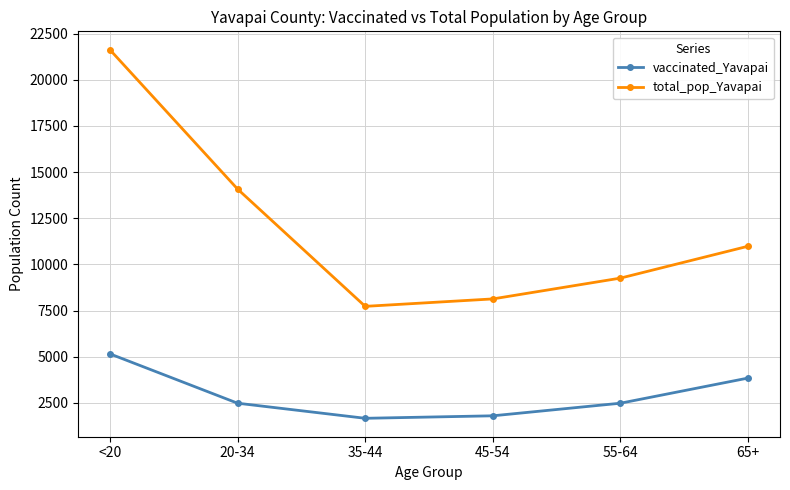

Reading left to right, transcribe all the data shown in this chart.

vaccinated_Yavapai: <20=5150	20-34=2476	35-44=1658	45-54=1793	55-64=2476	65+=3839
total_pop_Yavapai: <20=21632	20-34=14083	35-44=7725	45-54=8128	55-64=9256	65+=10984